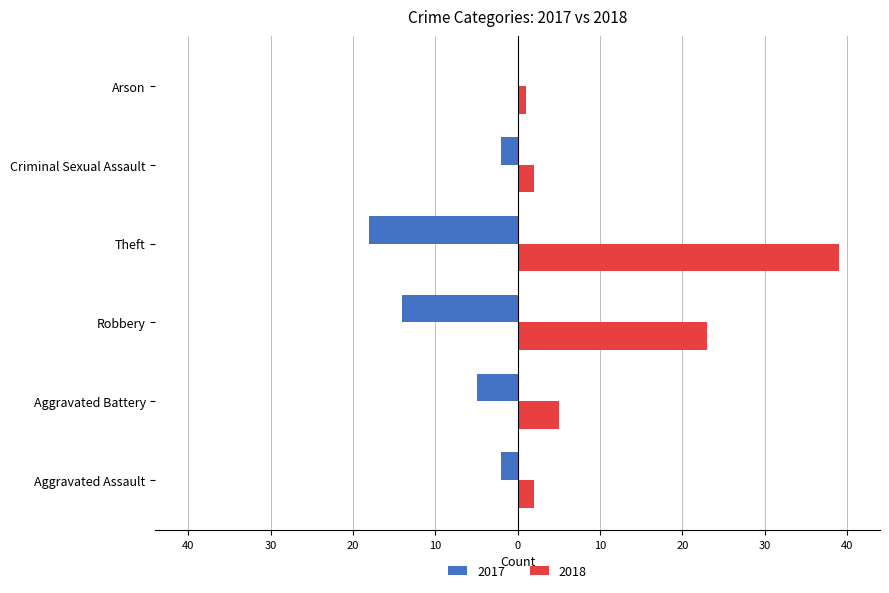

Which series has the largest total across all categories?

2018